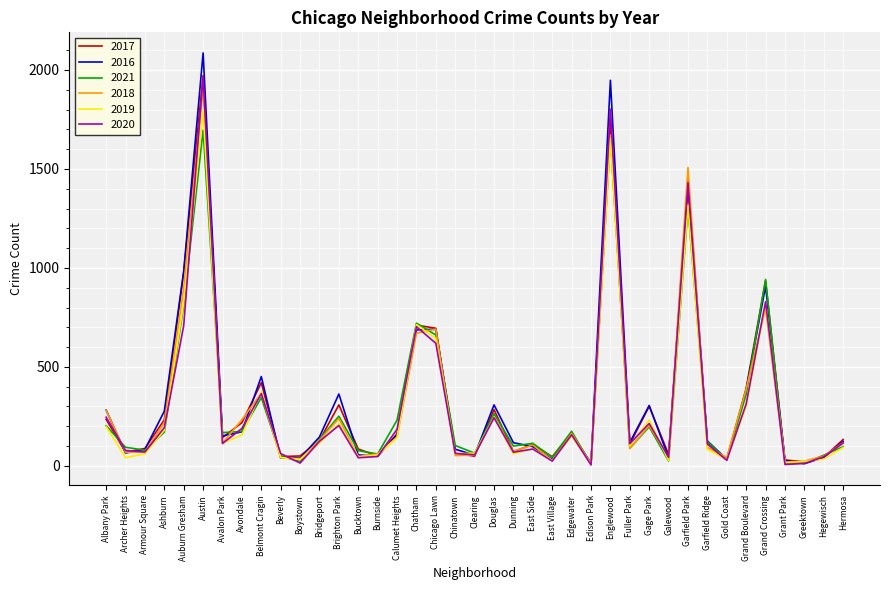

Which series has the widest spread of values?

2016